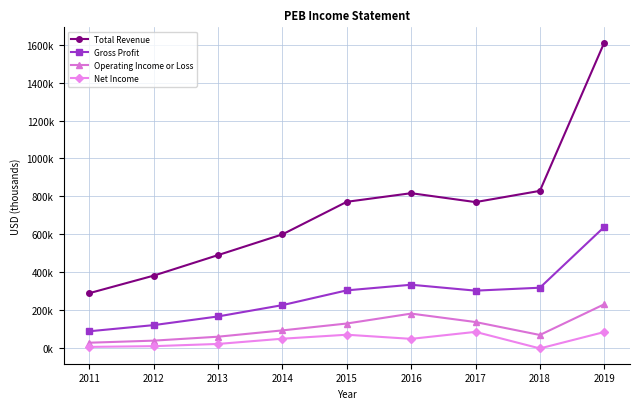

Is it true that Gross Profit equals 332500 at 2016?

True